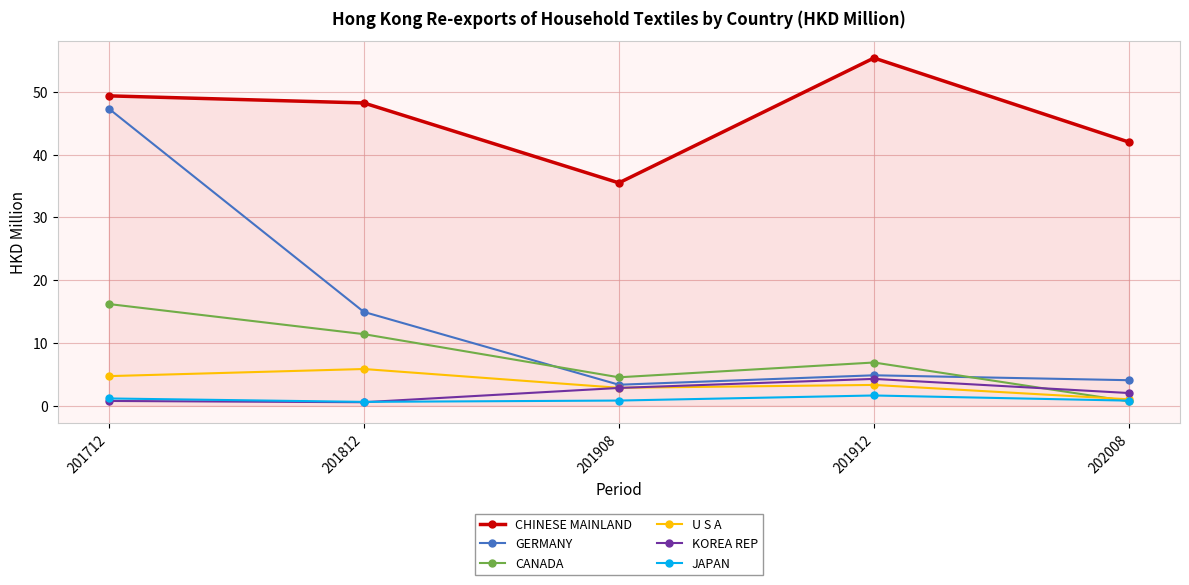

True or false: CHINESE MAINLAND has a value of 48.2 at 201812.

True